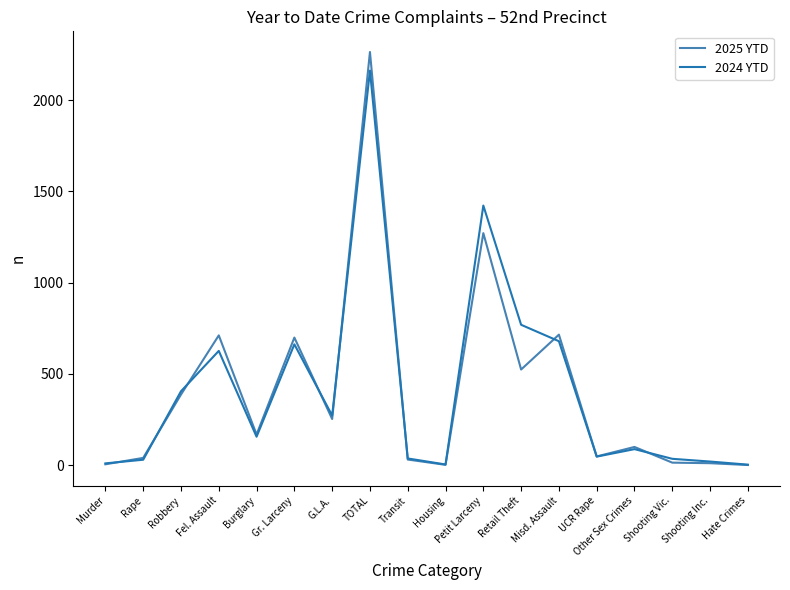

At which category does the chart reach its peak across all series?

TOTAL